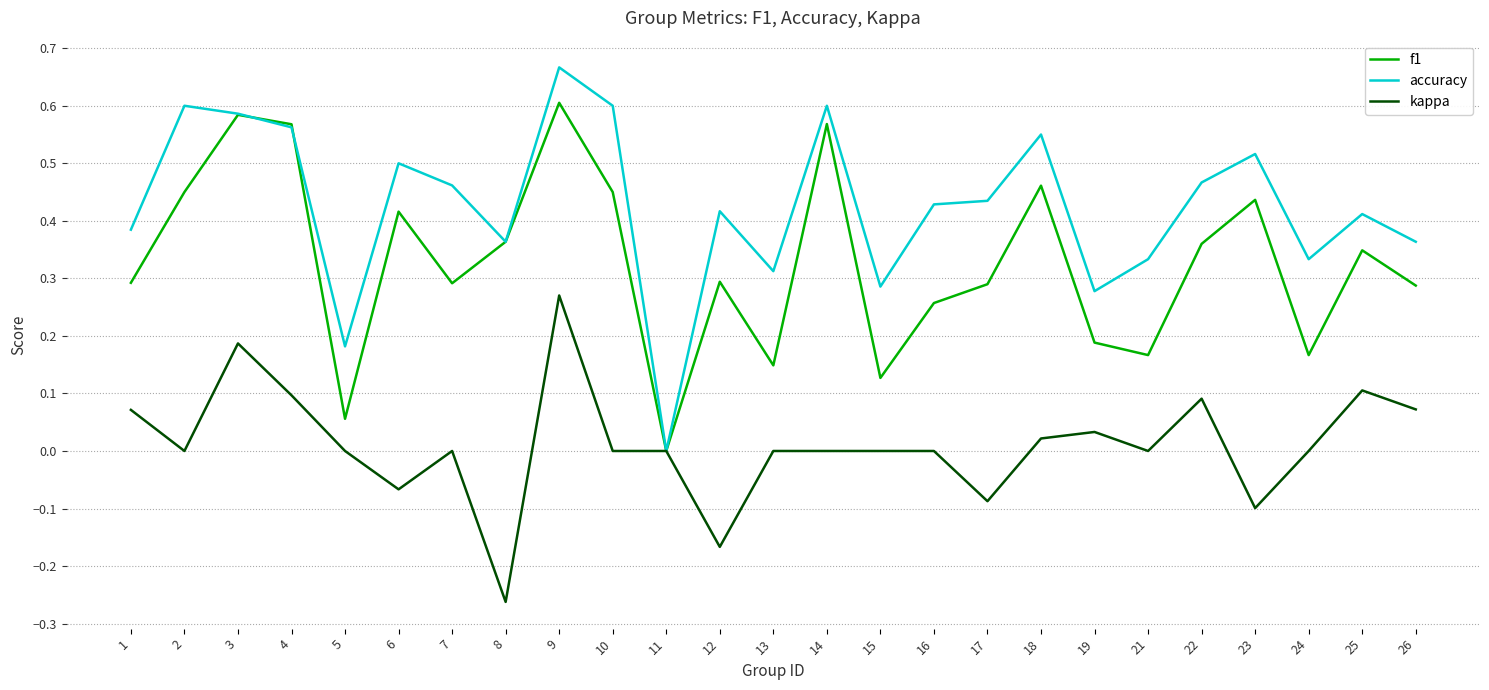

Which series has the largest range (max minus min)?

accuracy